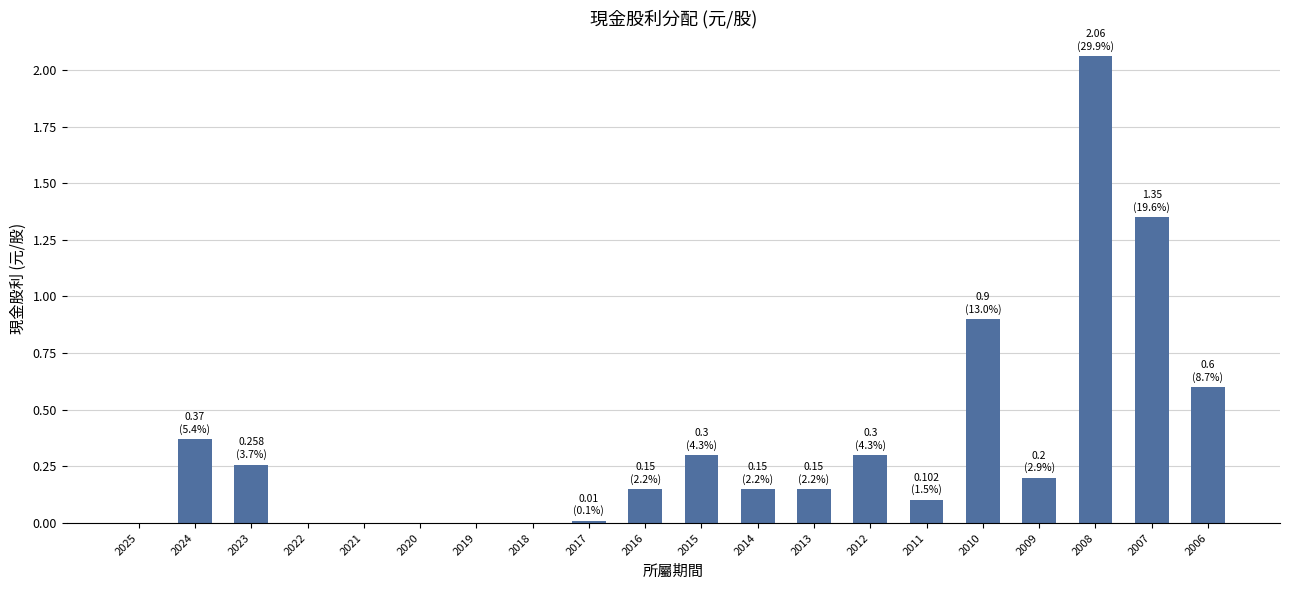

What is the sum of all values?

6.9